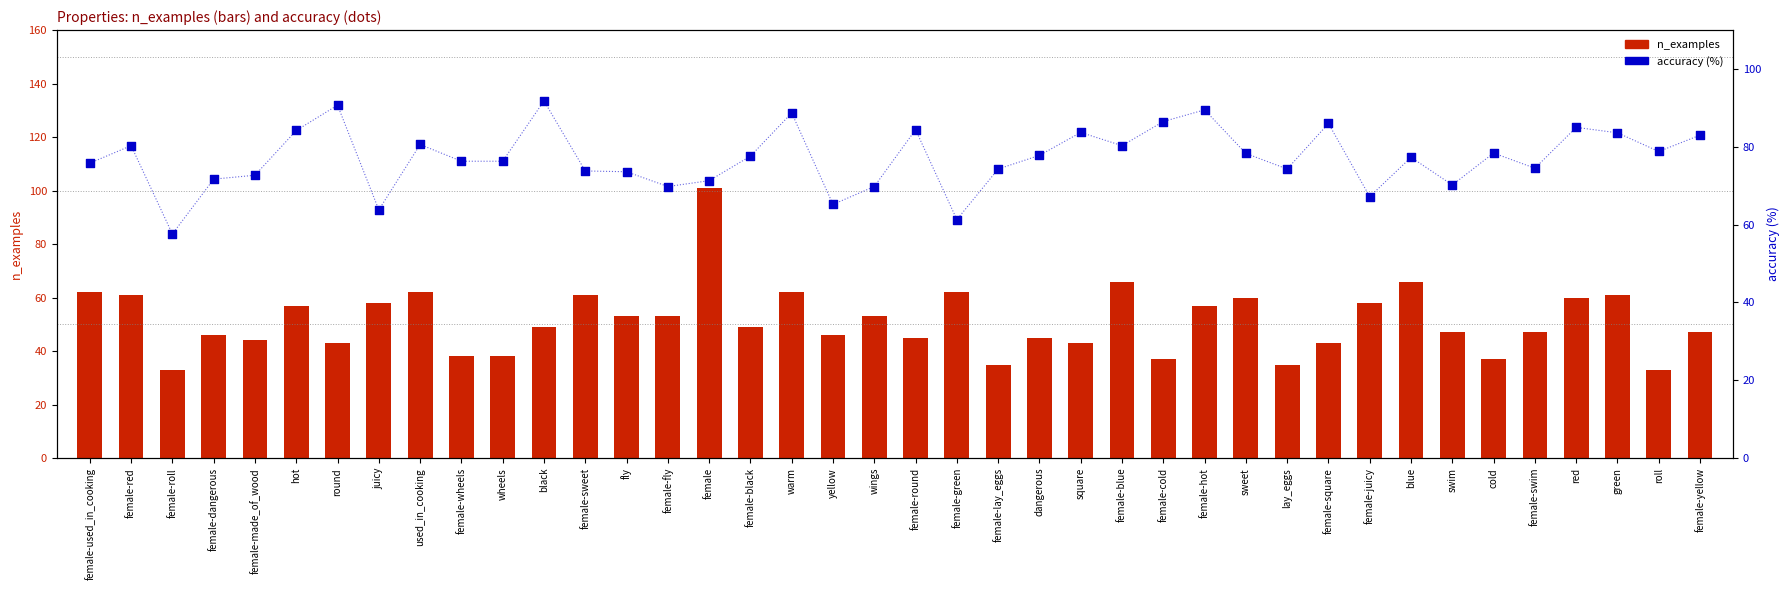

What is the total value across all series at black?

140.8